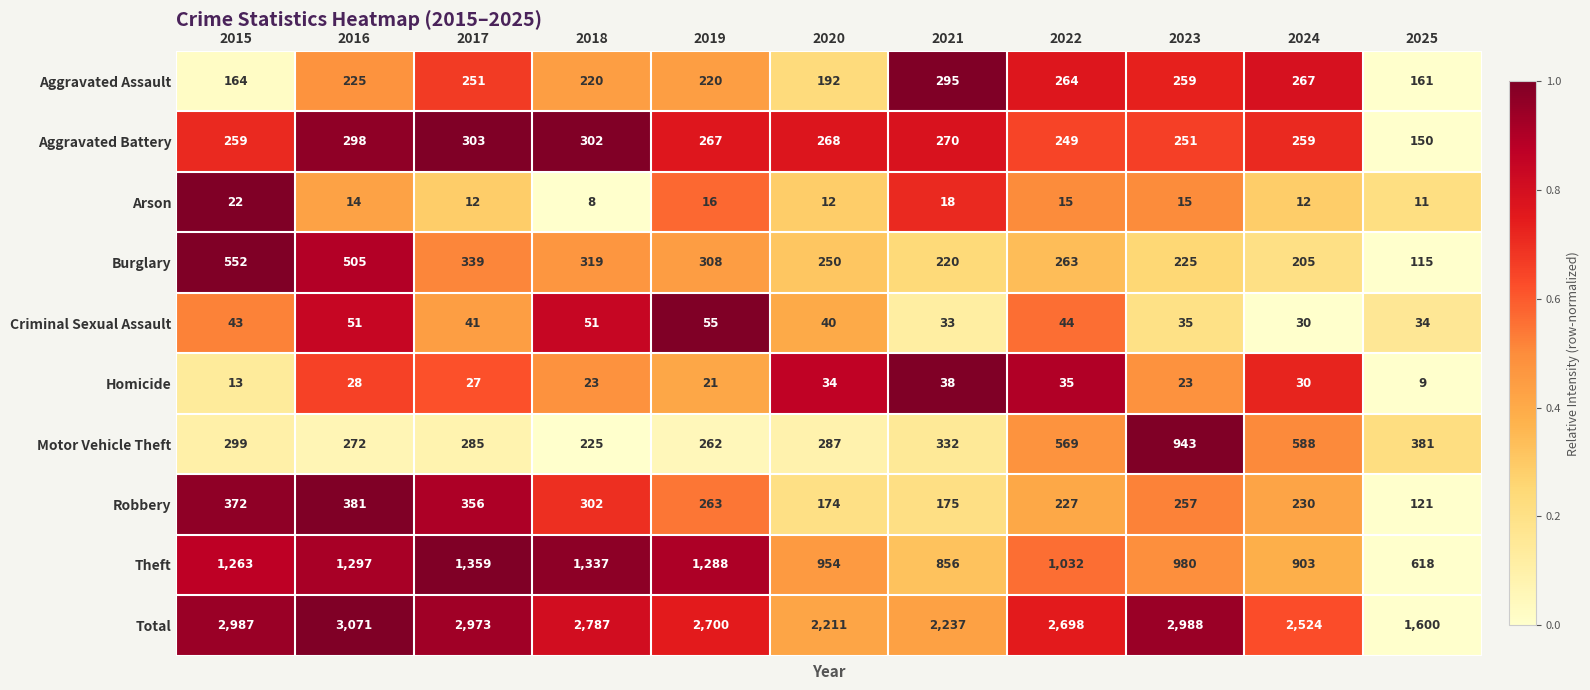

Which series has the largest range (max minus min)?

Total